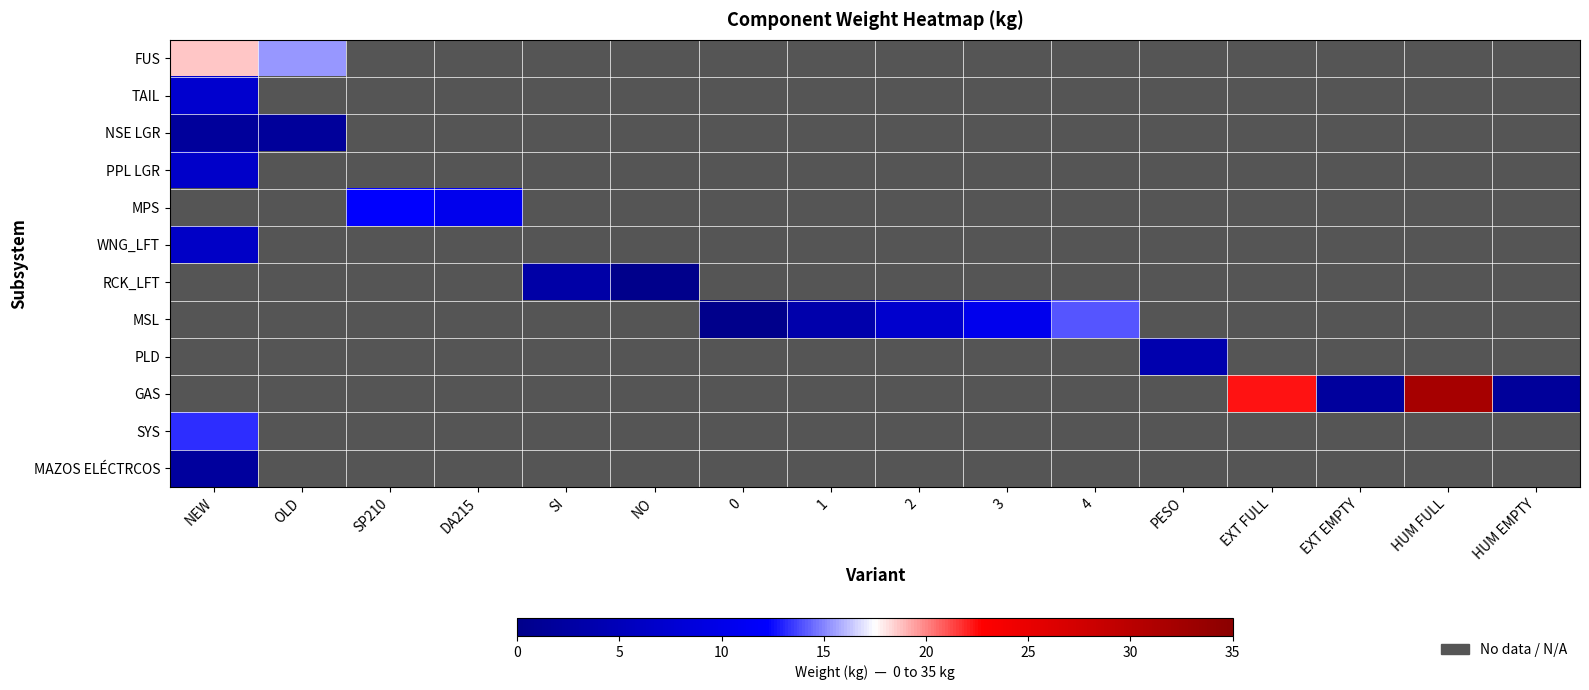

What is the greatest value displayed?

32.1